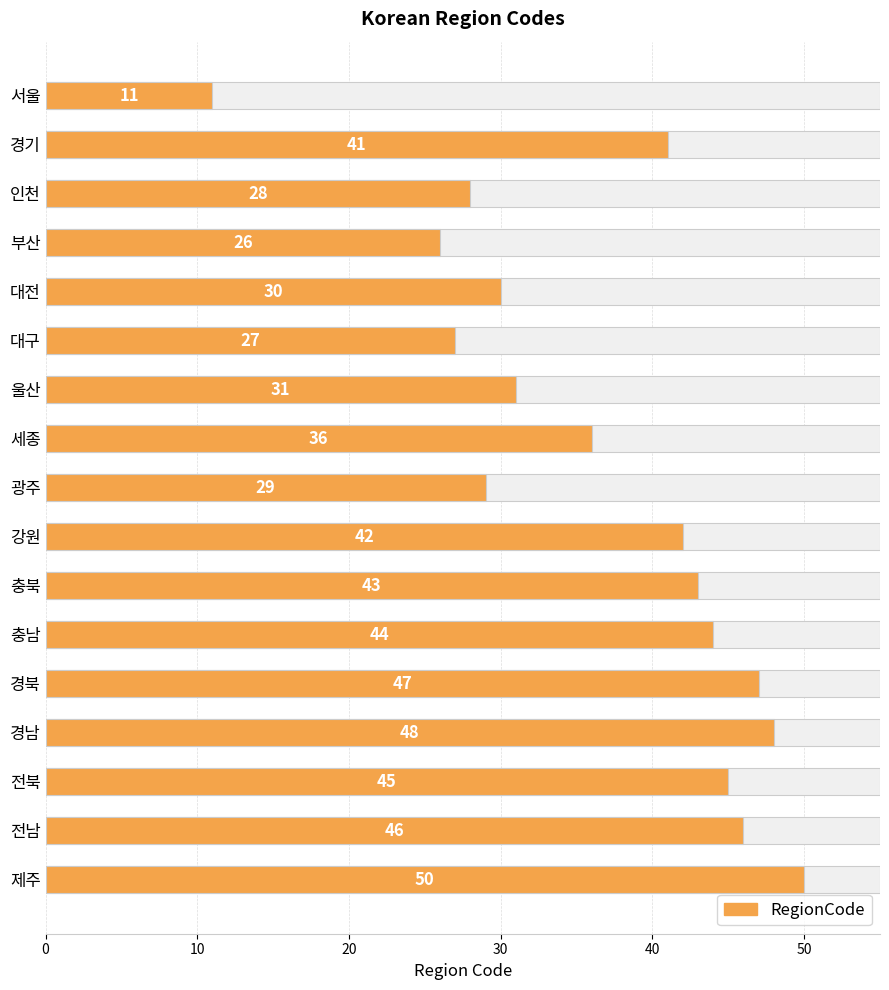

Are the bars grouped side by side (vs. stacked)?

No